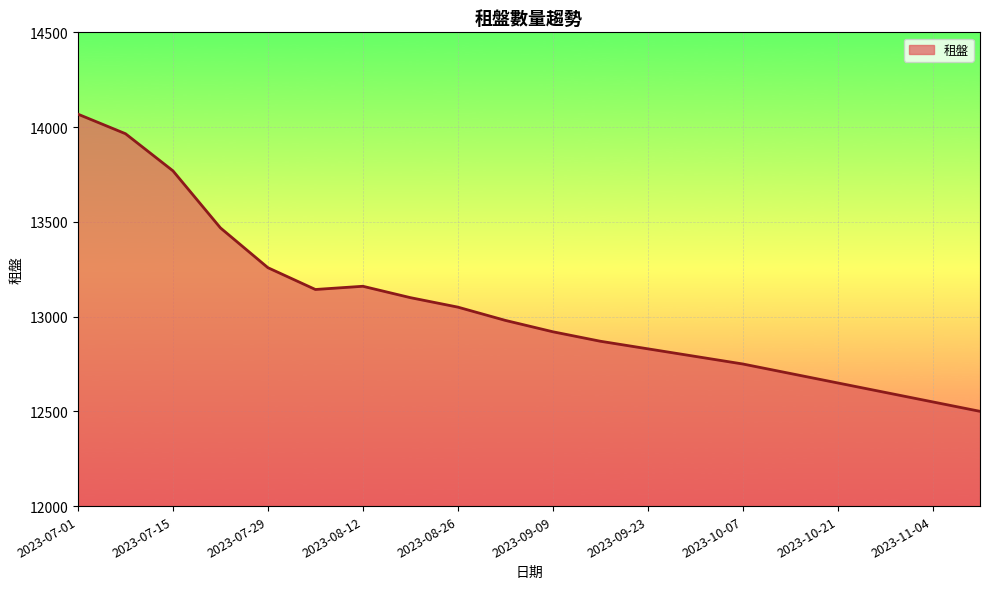

True or false: there are more than 1 points higher than both neighbors.

False